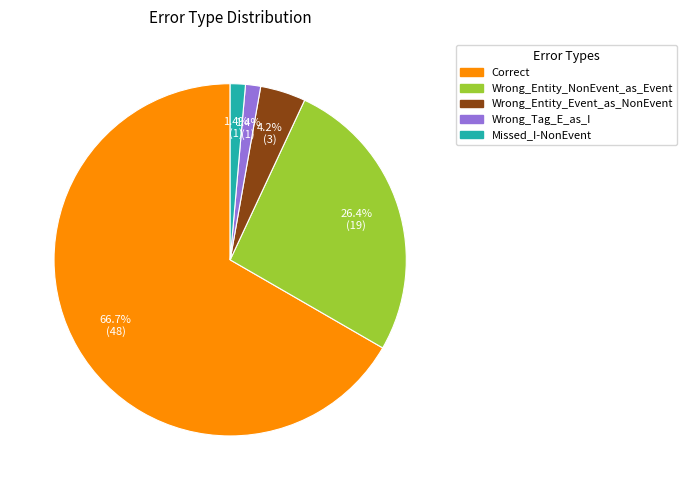

To the nearest percent, what is the combined percentage of Missed_I-NonEvent and Correct?

68%